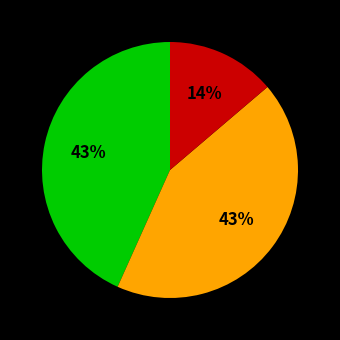

To the nearest percent, what is the average slice percentage?

33%